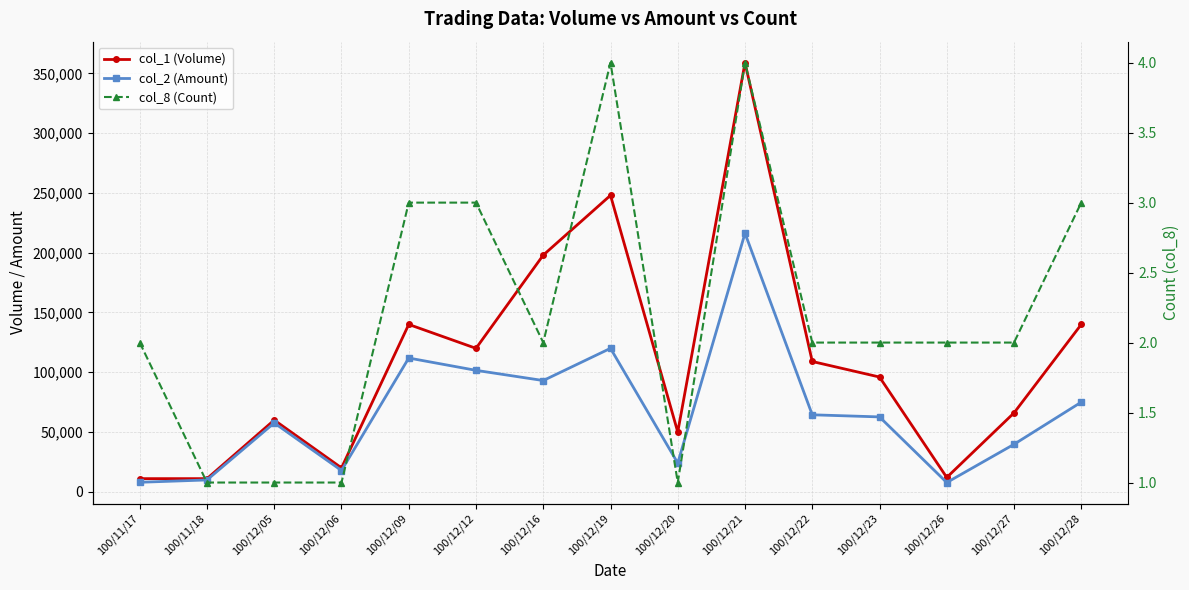

What is the difference between the col_2 (Amount) values at 100/12/16 and 100/12/27?

53340